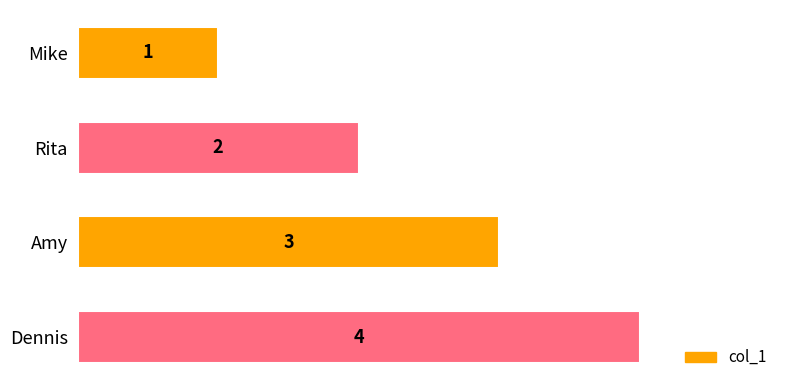

True or false: the data shows 2 at Rita.

True